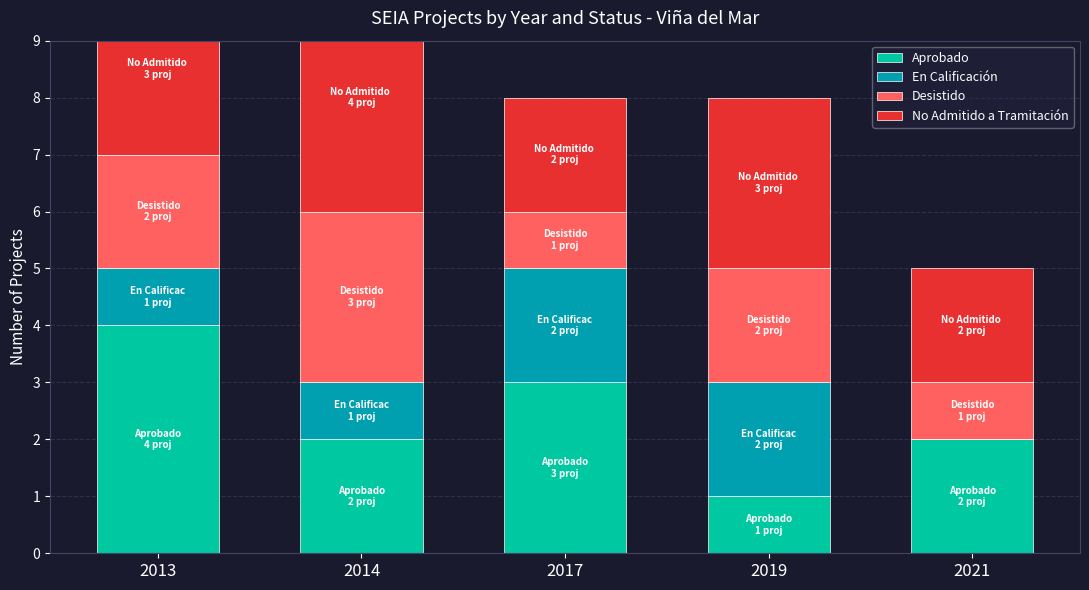

What is the total value across all series at 2017?

8